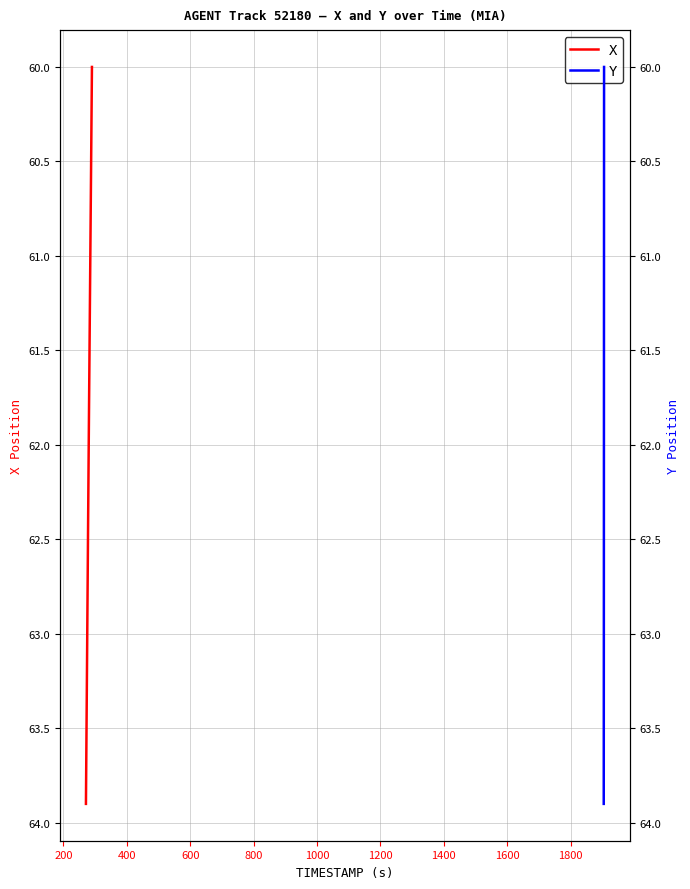

Rank the series at 200 from highest to lowest value.

X, Y